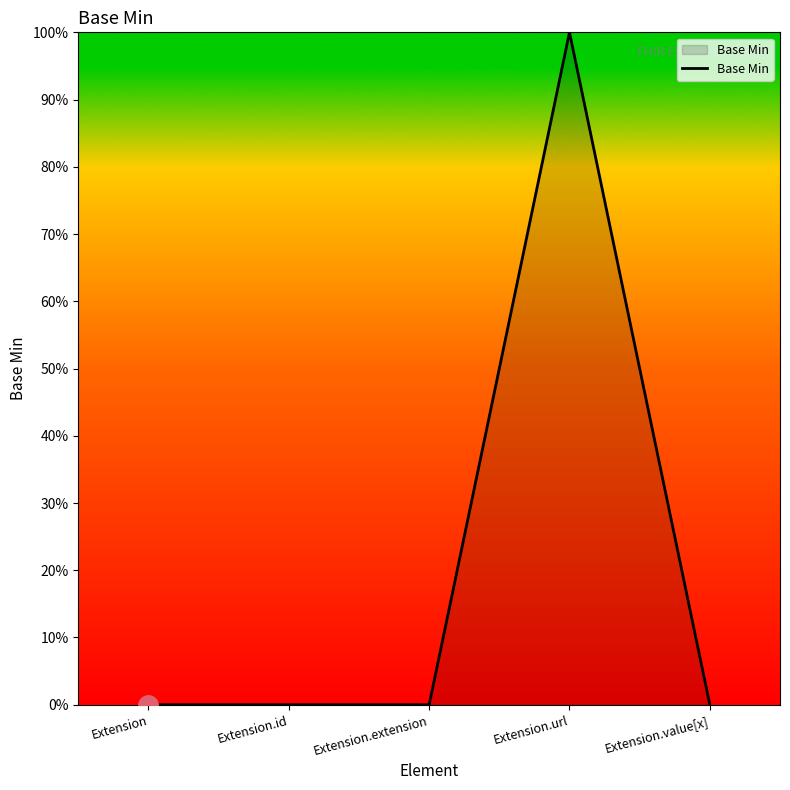

Does the chart display data point markers on the line(s)?

No